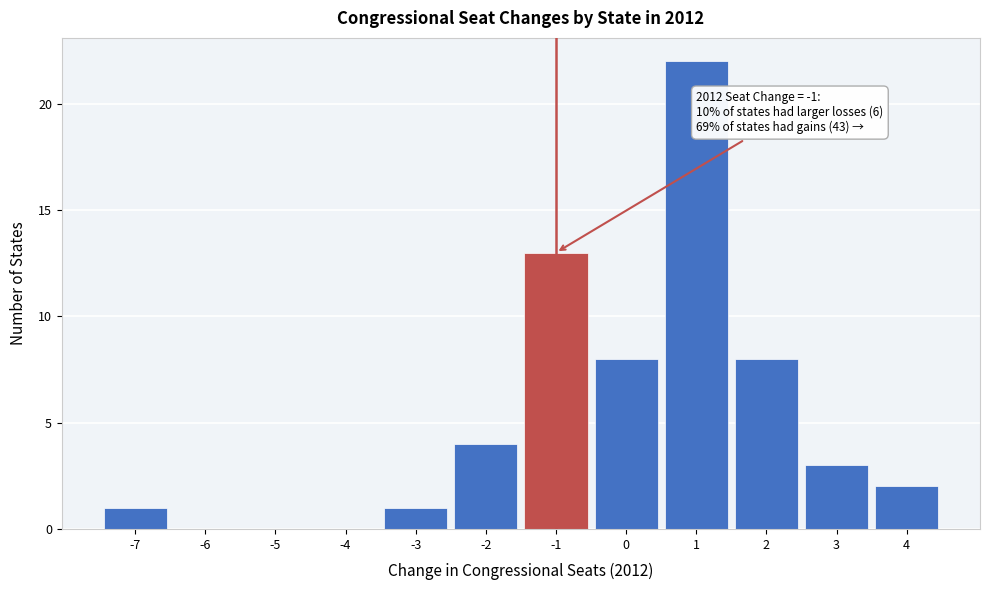

Over which range of the x-axis is the bar tallest?

0.5 to 1.5